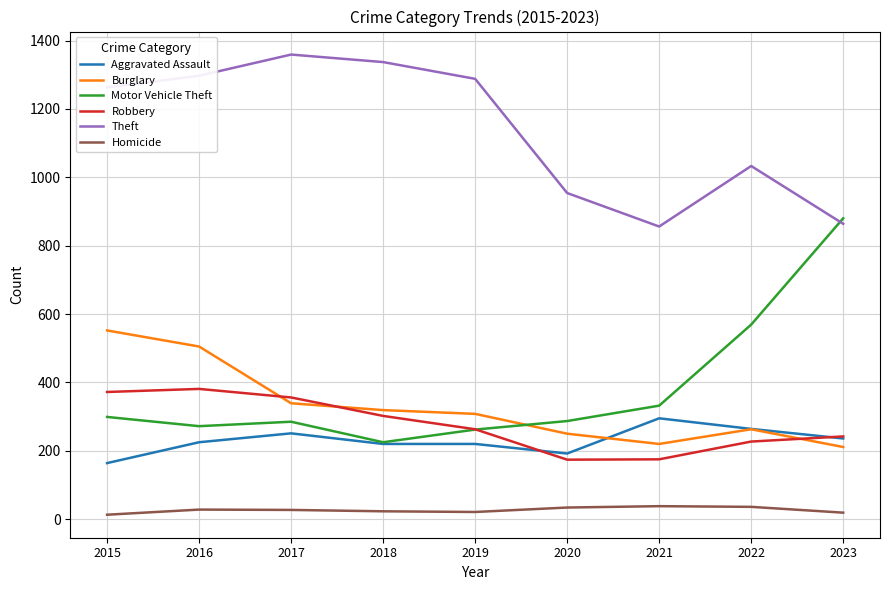

Is the value of Aggravated Assault at 2015 greater than the value of Motor Vehicle Theft at 2023?

No